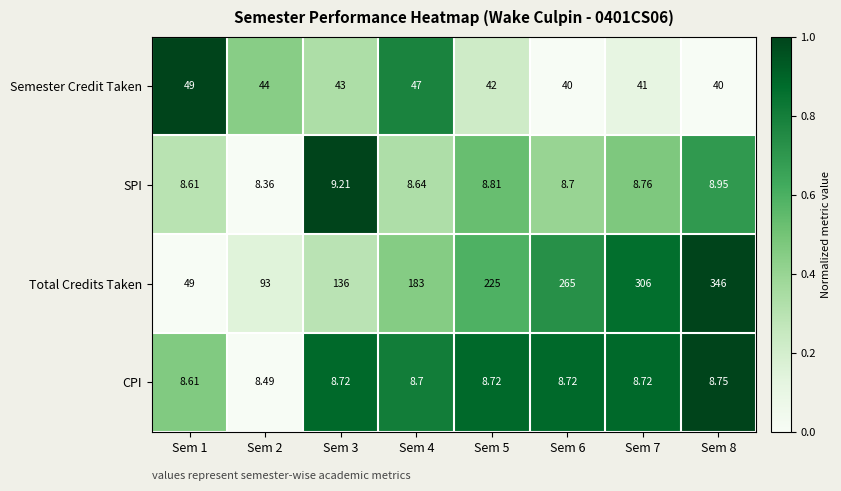

At Sem 7, list the series in order from smallest to largest.

CPI, SPI, Semester Credit Taken, Total Credits Taken